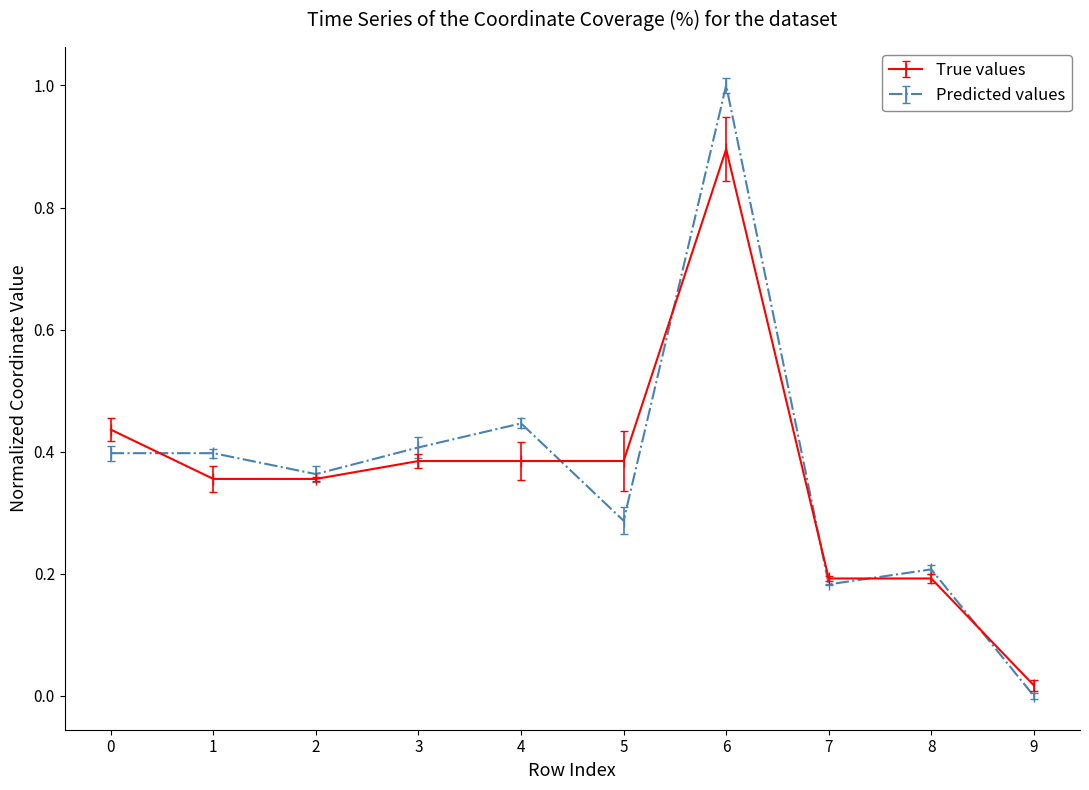

The True values series shows 0.4 at 2. True or false?

True